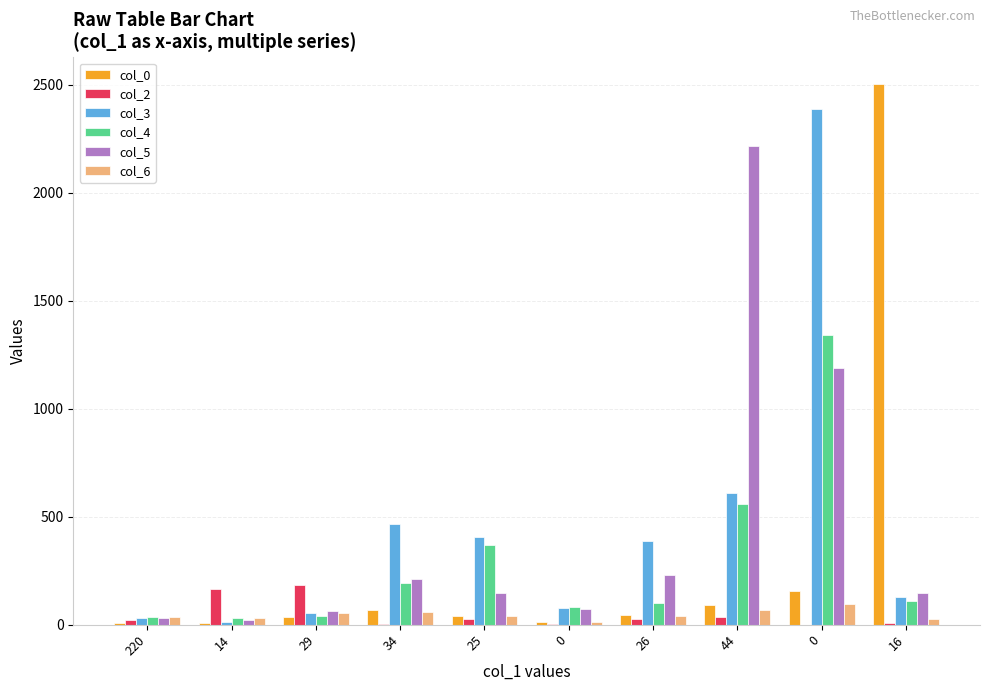

What is the total value across all series at 34?

1002